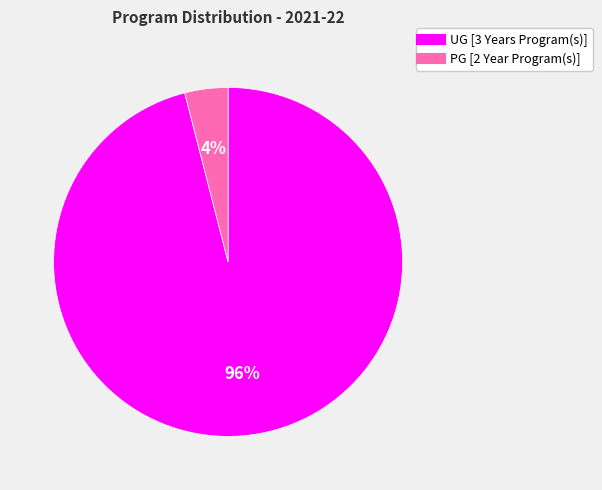

Which category accounts for the majority?

UG [3 Years Program(s)]